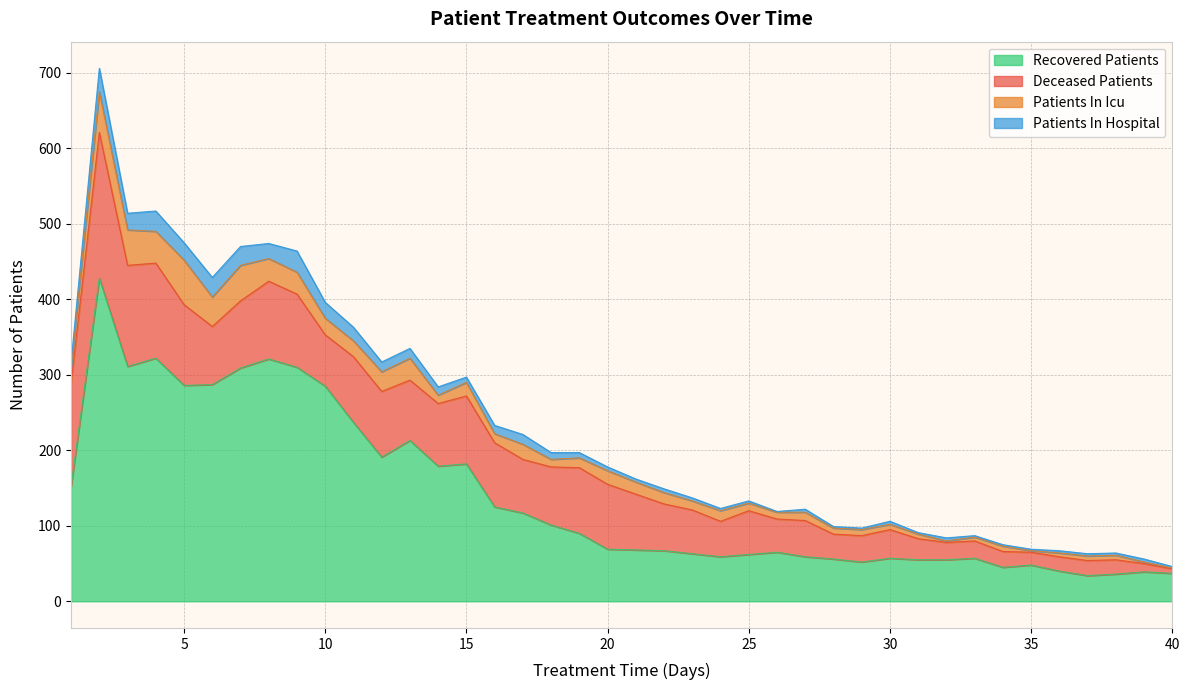

What is the maximum value for Recovered Patients?

428